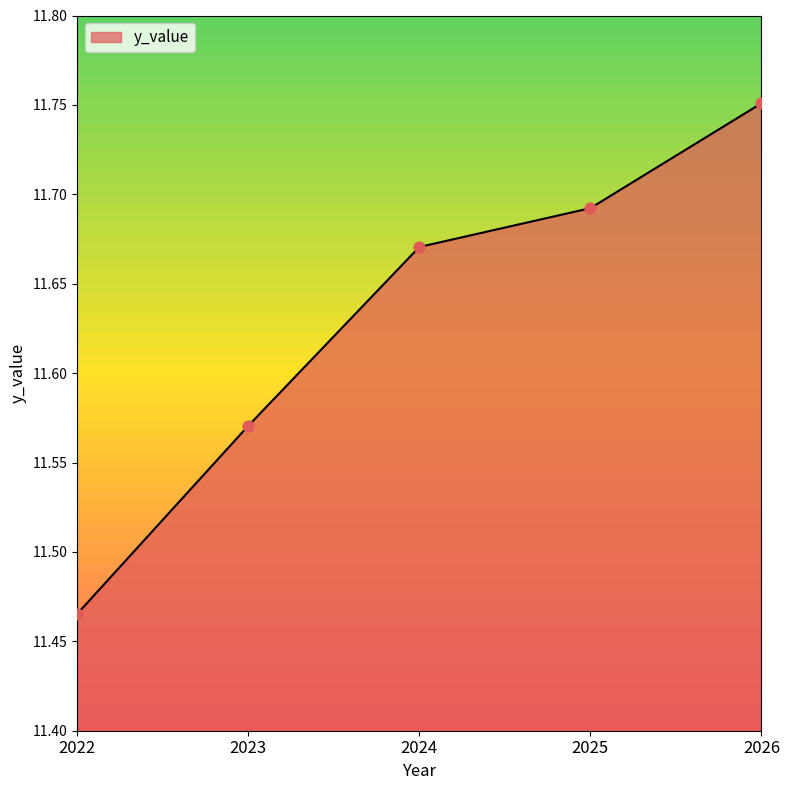

Approximately how many times larger is the value at 2024 compared to 2022?

1.0